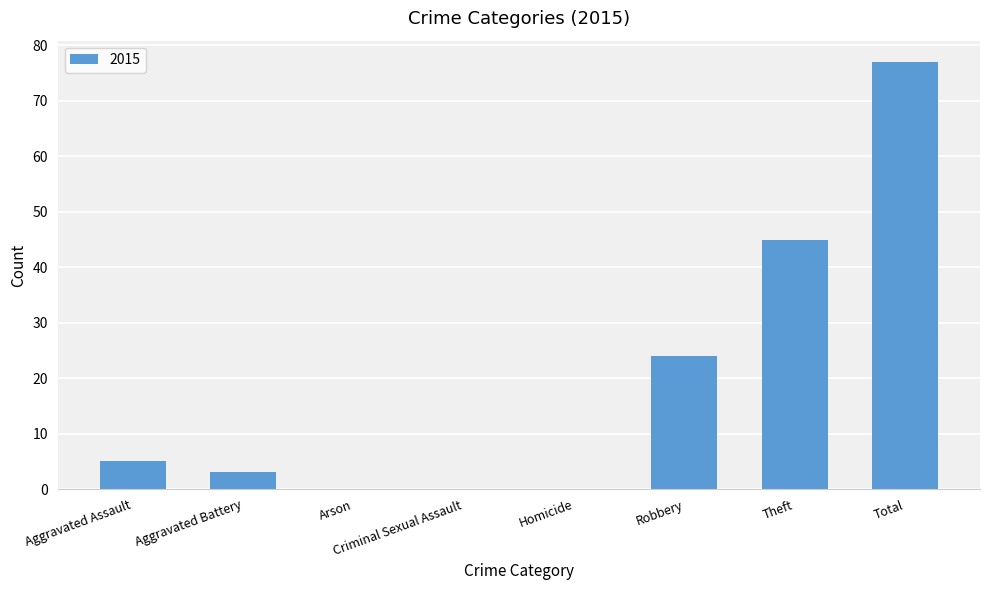

At which label is the value closest to 38?

Theft